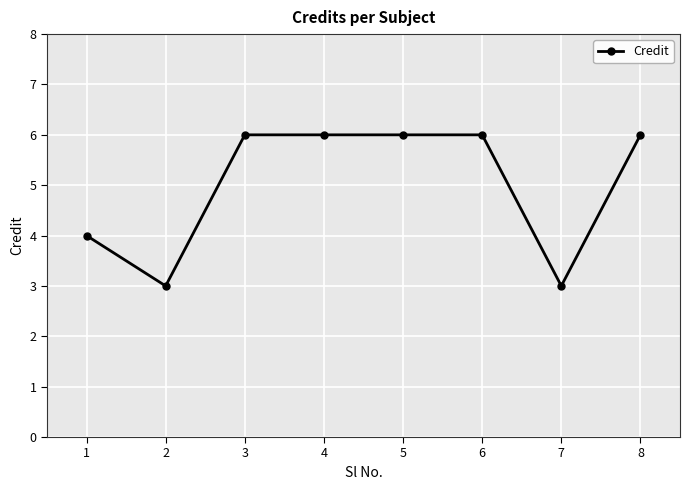

Does the chart have visible grid lines?

Yes